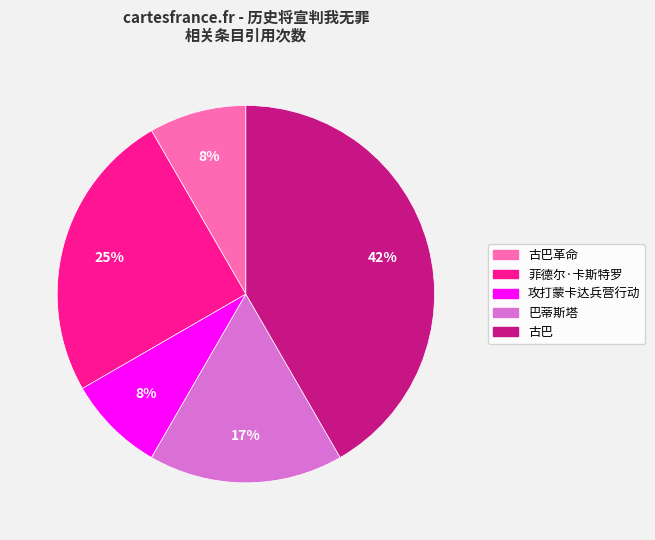

To the nearest percent, what percentage of the pie is 古巴革命?

8%